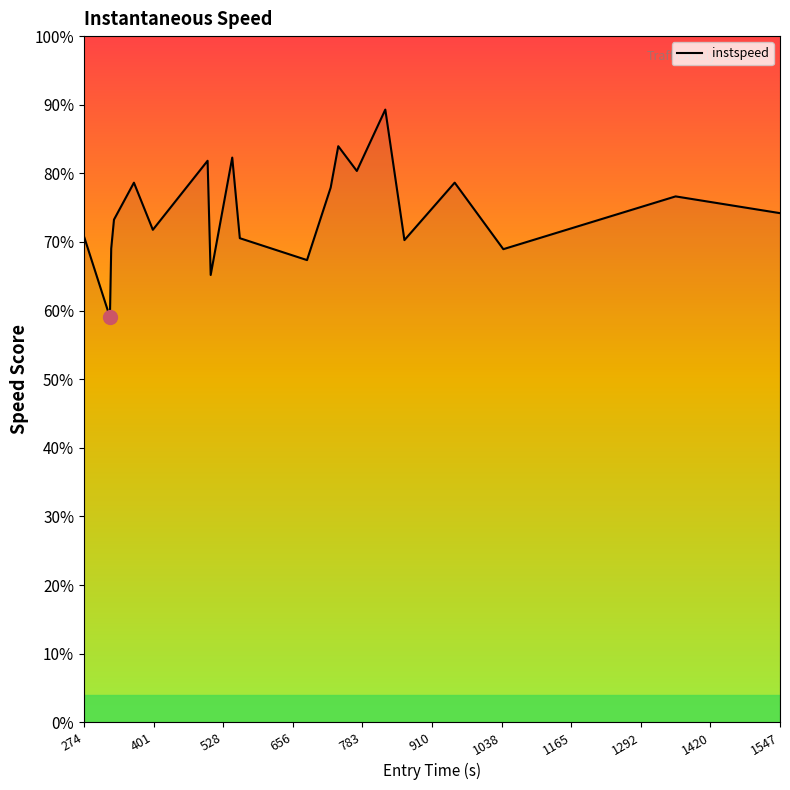

Does the chart display data point markers on the line(s)?

No